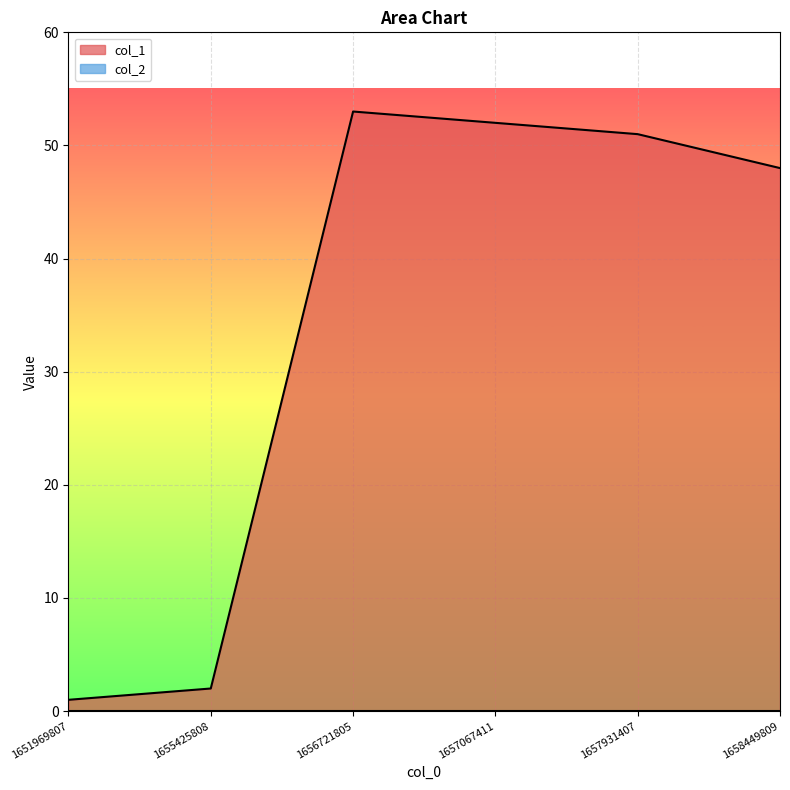

Is it true that the value at 1656721805 is 82?

False